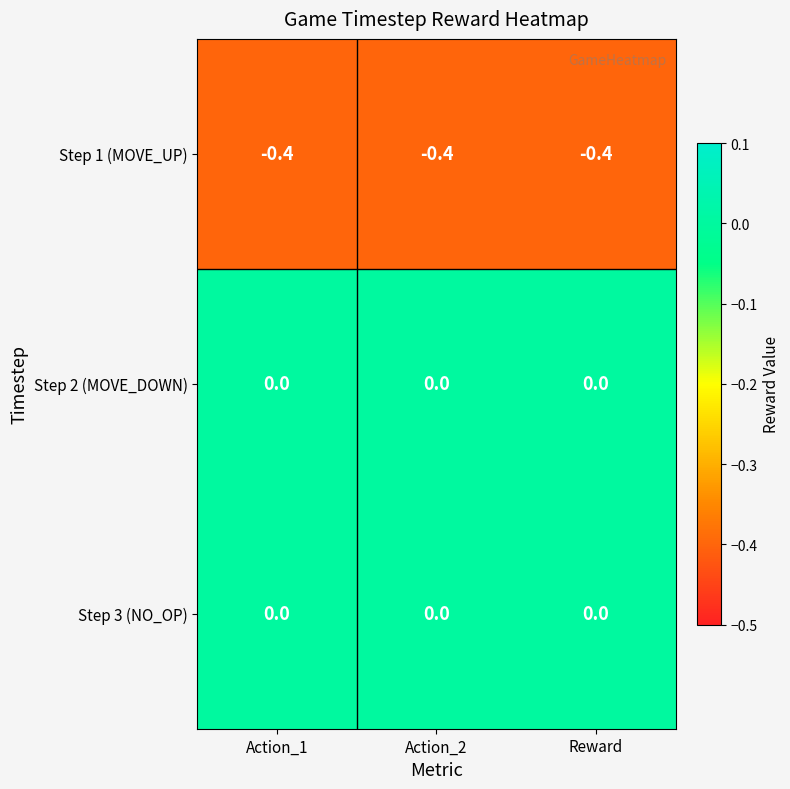

What is the spread (max minus min) of values at Action_1?

0.4